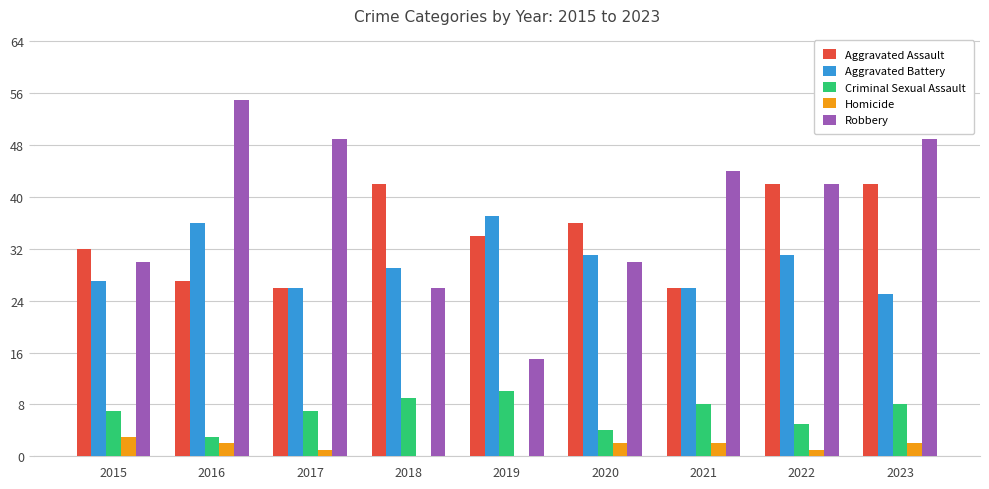

What is the spread (max minus min) of values at 2020?

34